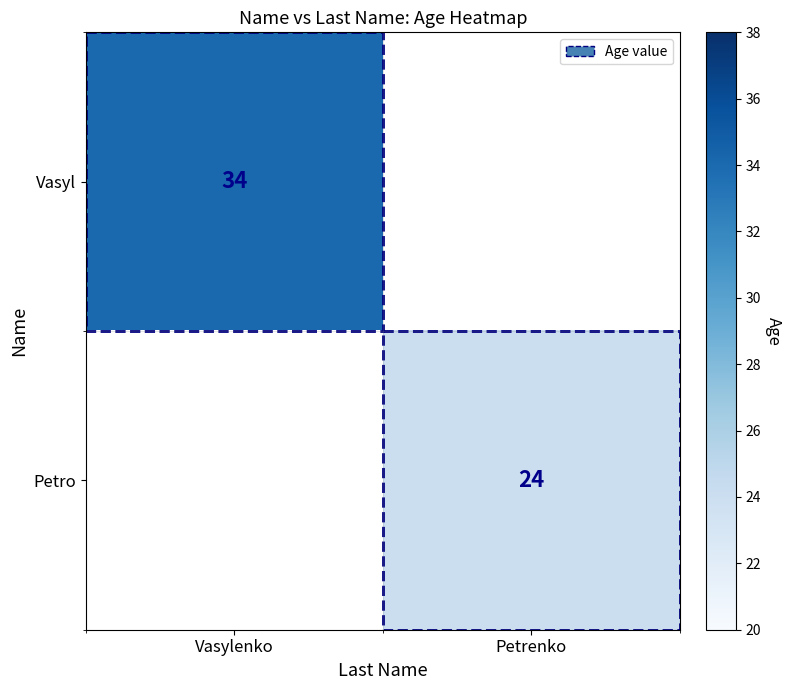

At how many categories does at least one series exceed 31?

1